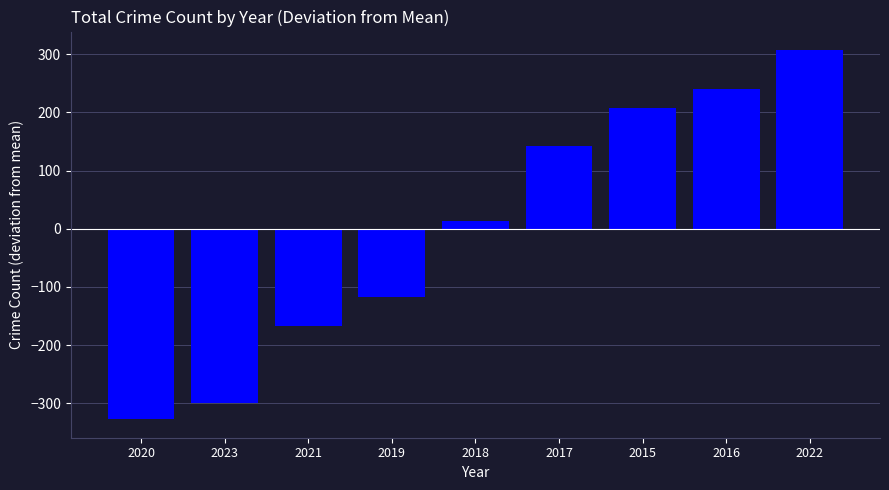

What is the change in value from 2018 to 2022?

+294.0